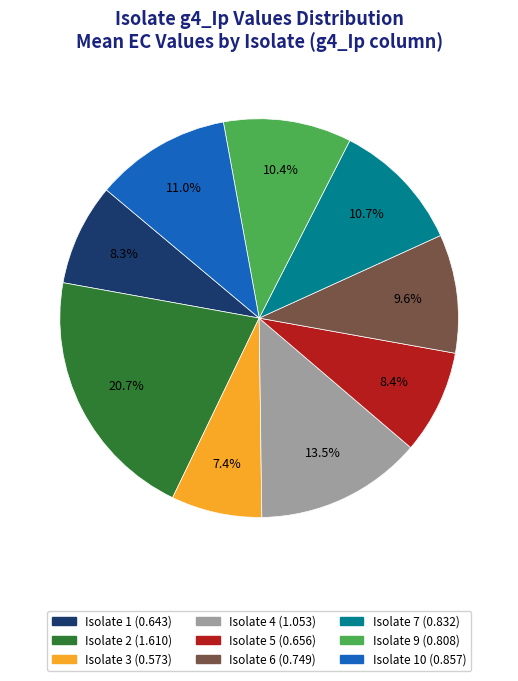

How many slices are in this pie chart?

9